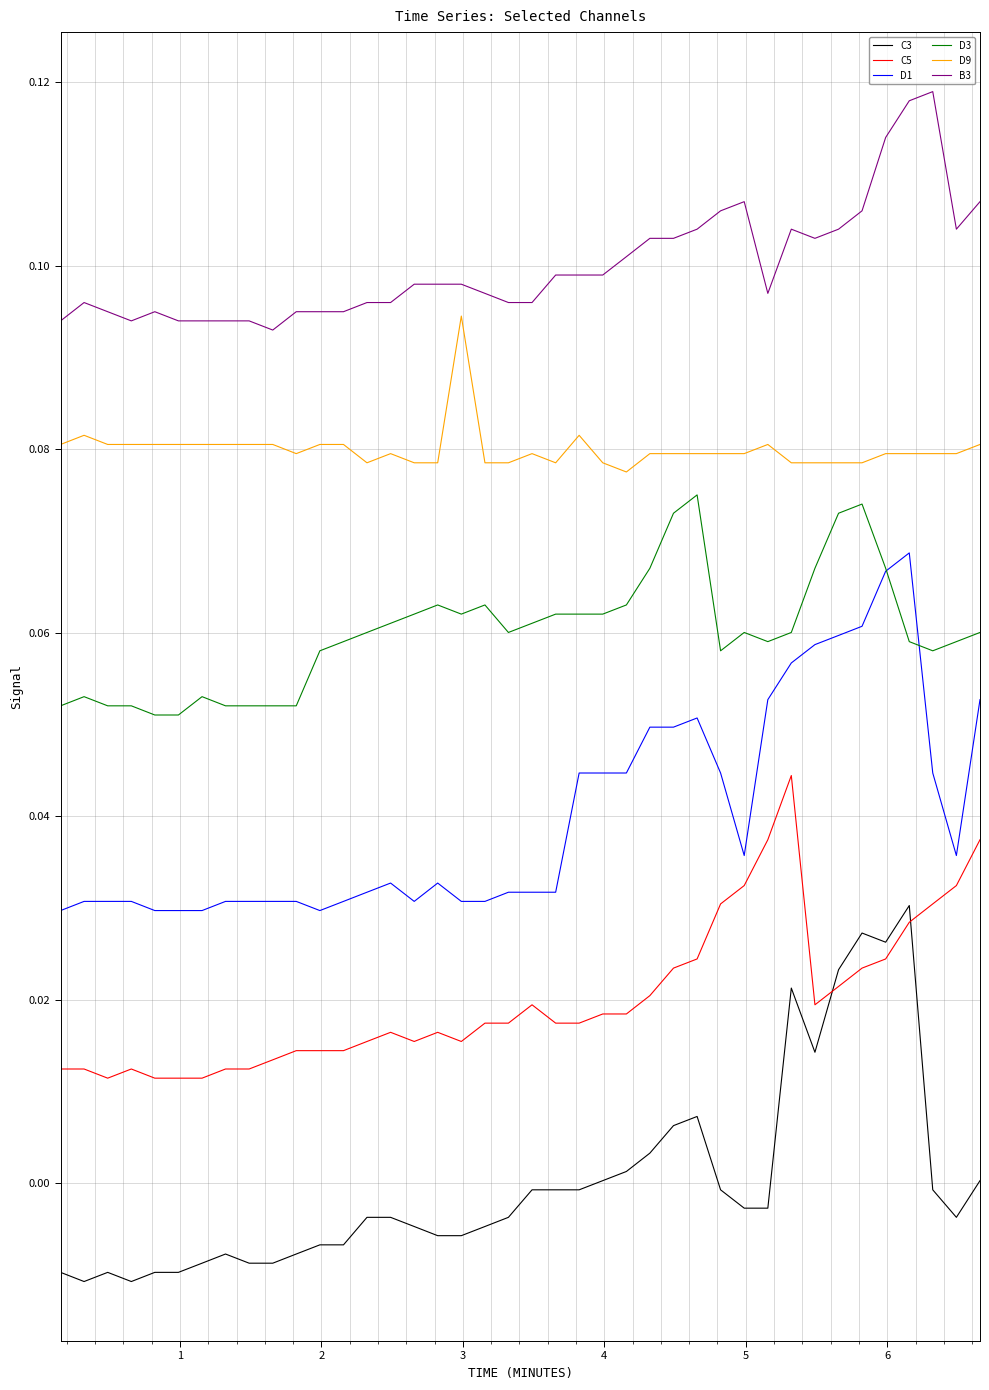

Which series has the largest total across all categories?

B3